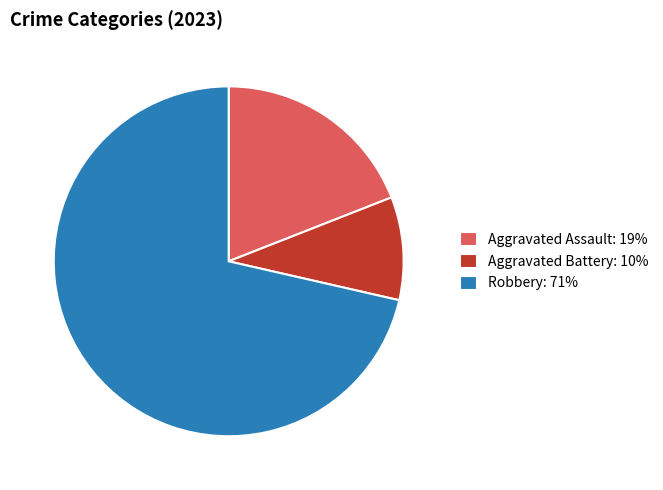

Count the number of slices in the pie.

3